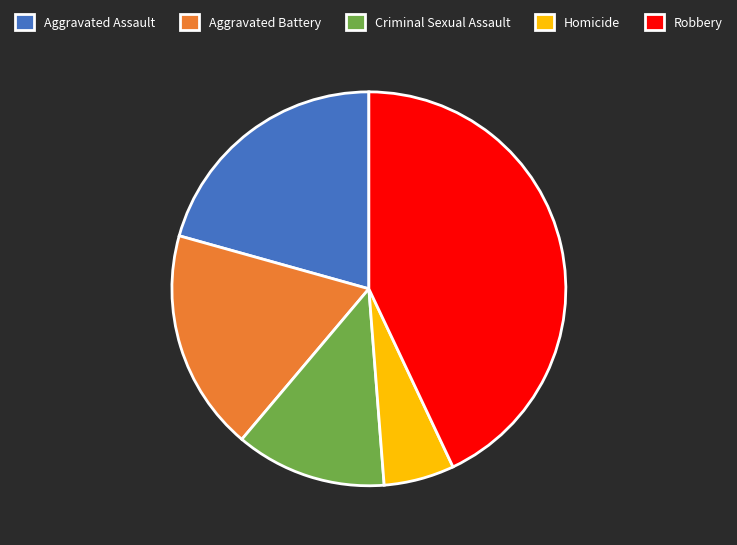

Does any single category account for the majority?

No